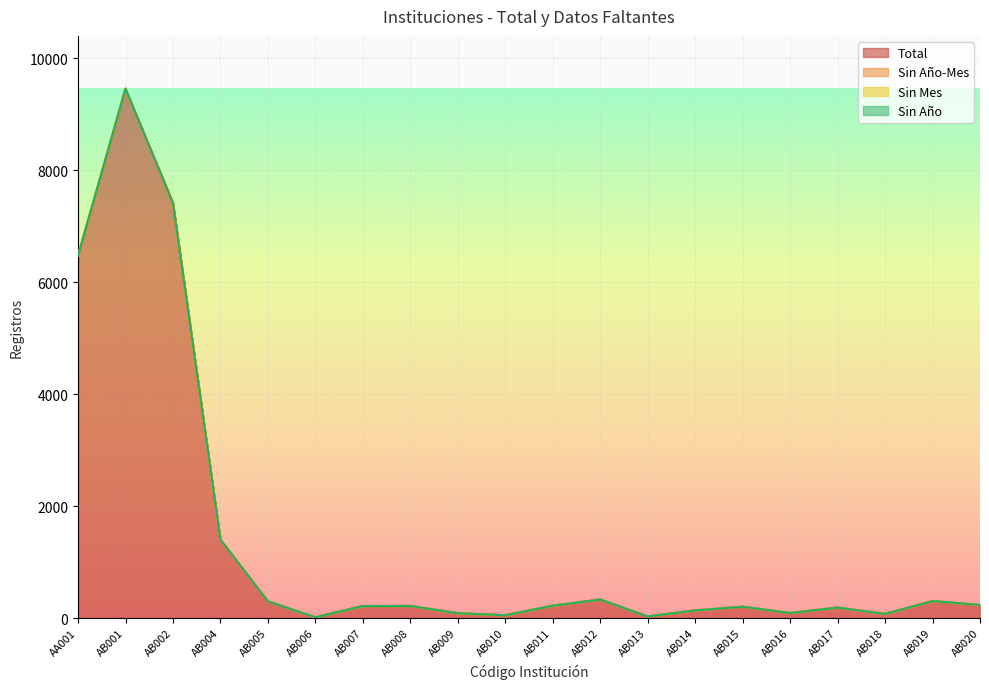

Which series has the largest total across all categories?

Total